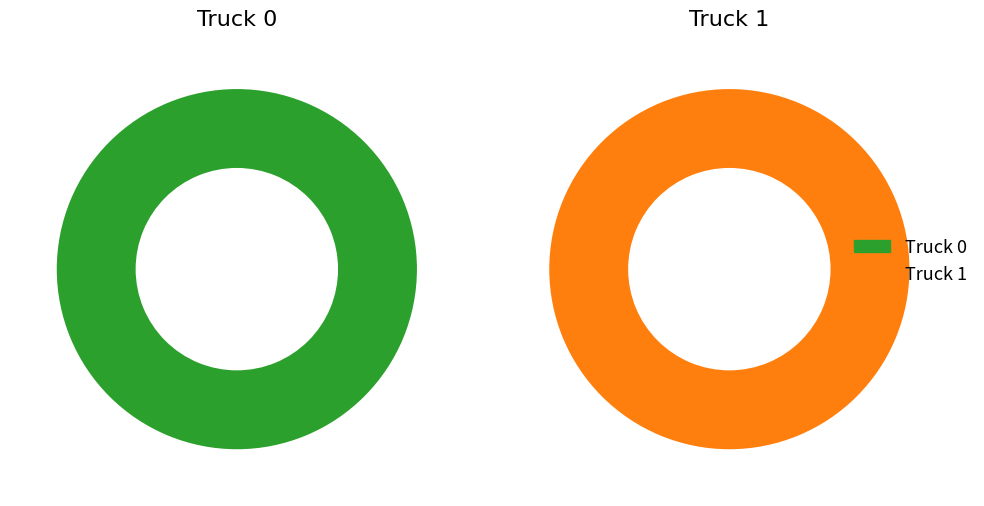

How many slices are in this pie chart?

2